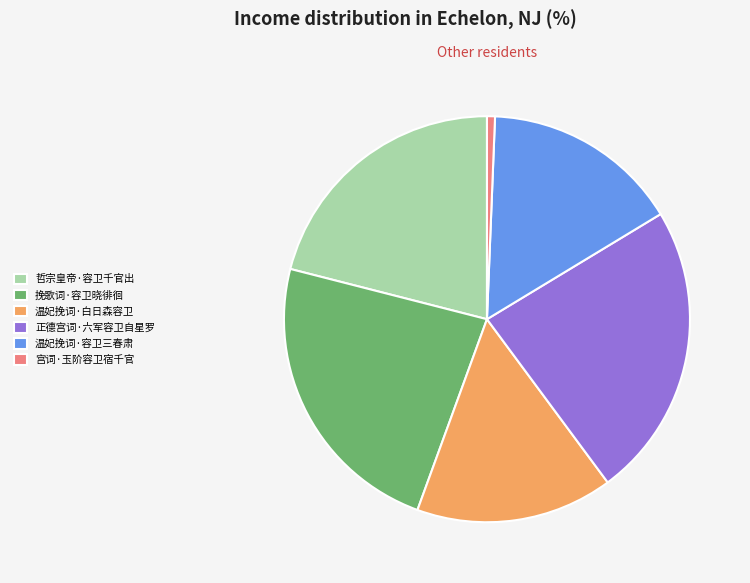

What is the smallest slice in the pie chart?

宫词·玉阶容卫宿千官